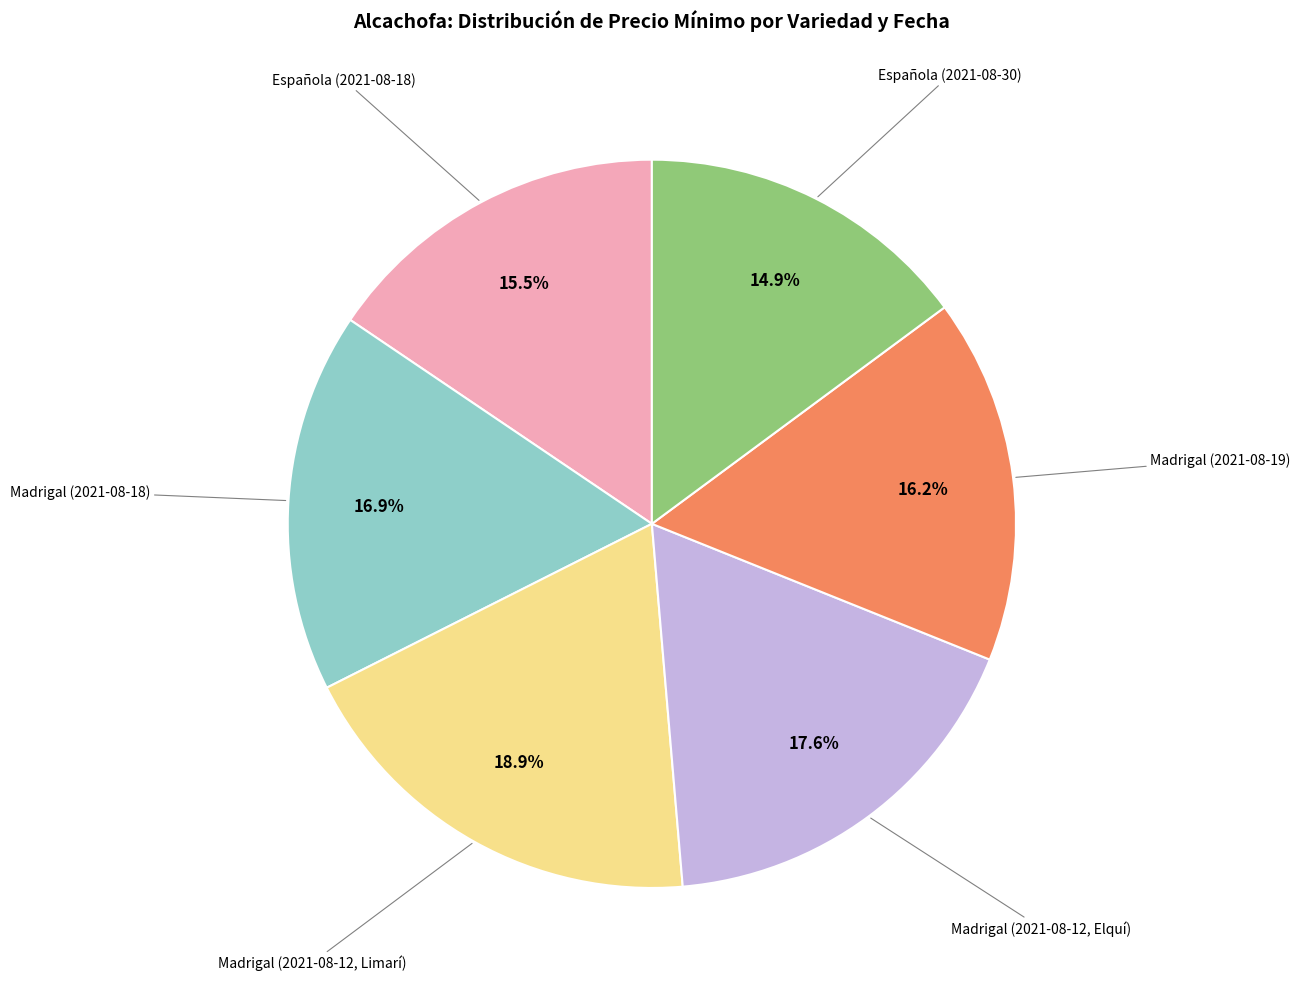

Is there a majority slice in this chart?

No